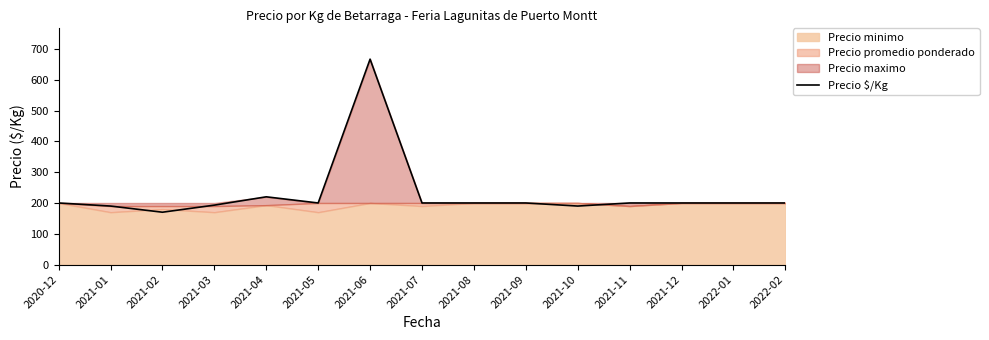

What position from the left is 2021-10?

11